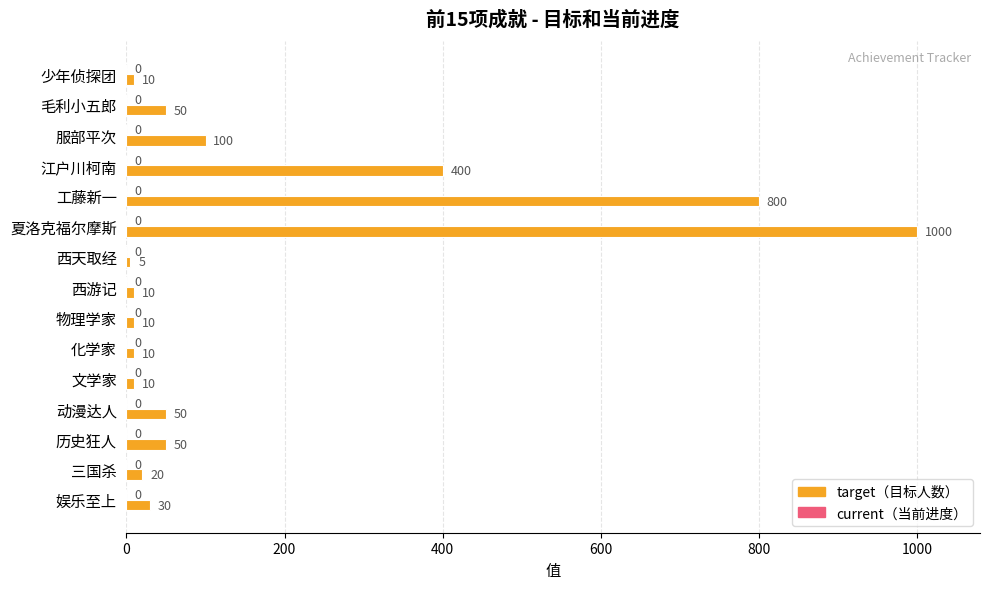

What is the average value?

170